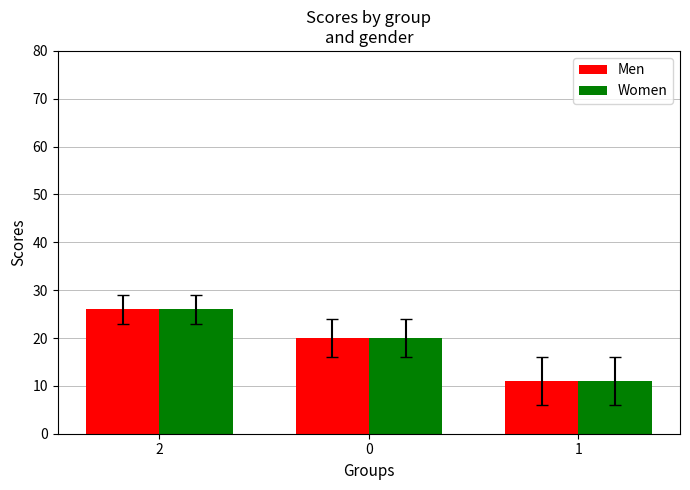

What is the average value of the Women series?

19